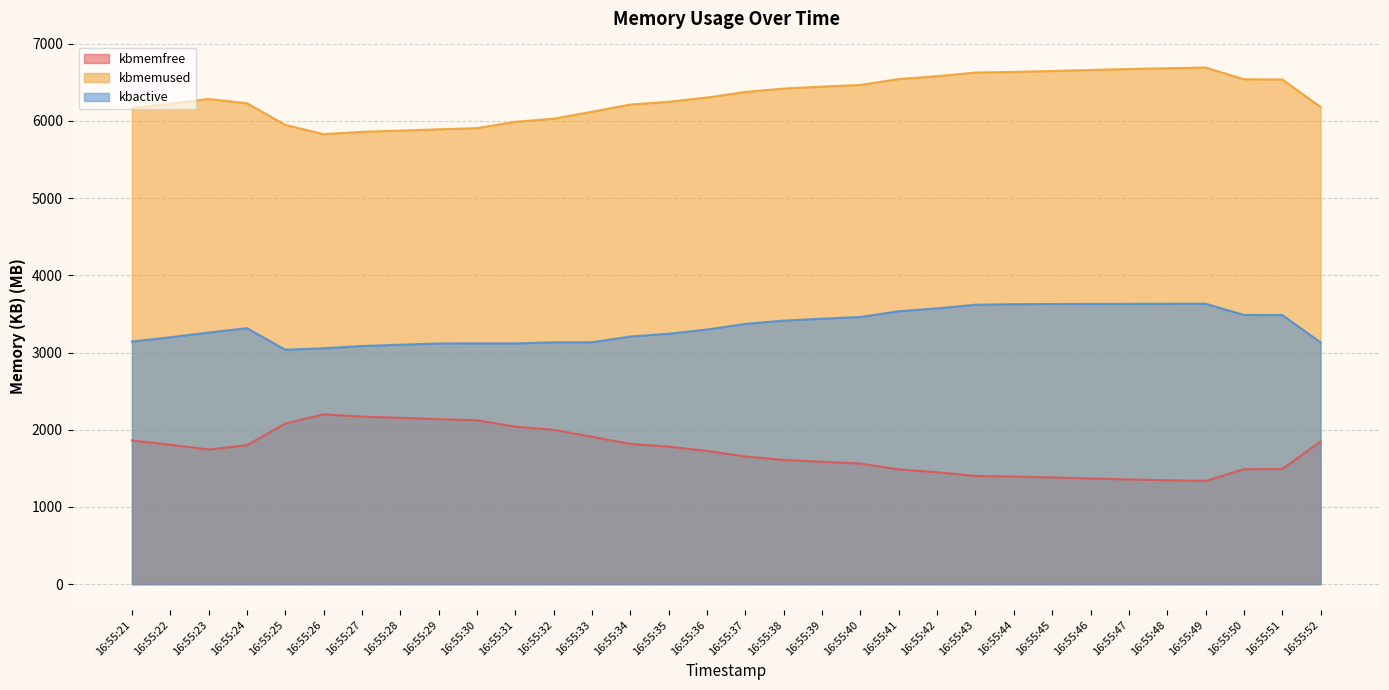

Reading left to right, transcribe all the data shown in this chart.

kbmemfree: 16:55:21=1861.2	16:55:22=1806.0	16:55:23=1744.5	16:55:24=1799.5	16:55:25=2080.4	16:55:26=2199.4	16:55:27=2170.0	16:55:28=2153.9	16:55:29=2137.1	16:55:30=2121.8	16:55:31=2039.6	16:55:32=1999.5	16:55:33=1909.0	16:55:34=1816.5	16:55:35=1780.5	16:55:36=1725.5	16:55:37=1653.3	16:55:38=1609.3	16:55:39=1584.3	16:55:40=1562.2	16:55:41=1485.9	16:55:42=1449.4	16:55:43=1401.7	16:55:44=1394.1	16:55:45=1382.1	16:55:46=1369.1	16:55:47=1355.9	16:55:48=1346.0	16:55:49=1337.0	16:55:50=1488.9	16:55:51=1491.7	16:55:52=1847.3
kbmemused: 16:55:21=6167.1	16:55:22=6222.3	16:55:23=6283.8	16:55:24=6228.8	16:55:25=5947.9	16:55:26=5828.9	16:55:27=5858.3	16:55:28=5874.5	16:55:29=5891.2	16:55:30=5906.6	16:55:31=5988.7	16:55:32=6028.8	16:55:33=6119.4	16:55:34=6211.9	16:55:35=6247.8	16:55:36=6302.9	16:55:37=6375.0	16:55:38=6419.0	16:55:39=6444.1	16:55:40=6466.1	16:55:41=6542.4	16:55:42=6578.9	16:55:43=6626.6	16:55:44=6634.2	16:55:45=6646.2	16:55:46=6659.3	16:55:47=6672.5	16:55:48=6682.3	16:55:49=6691.3	16:55:50=6539.4	16:55:51=6536.6	16:55:52=6181.0
kbactive: 16:55:21=3142.5	16:55:22=3197.5	16:55:23=3258.7	16:55:24=3315.2	16:55:25=3036.0	16:55:26=3055.1	16:55:27=3084.4	16:55:28=3101.0	16:55:29=3117.5	16:55:30=3118.7	16:55:31=3118.5	16:55:32=3132.7	16:55:33=3133.2	16:55:34=3207.7	16:55:35=3243.6	16:55:36=3298.4	16:55:37=3370.7	16:55:38=3413.4	16:55:39=3438.3	16:55:40=3460.4	16:55:41=3534.6	16:55:42=3572.1	16:55:43=3618.9	16:55:44=3625.9	16:55:45=3628.5	16:55:46=3629.5	16:55:47=3630.5	16:55:48=3631.4	16:55:49=3632.0	16:55:50=3487.3	16:55:51=3485.6	16:55:52=3130.4